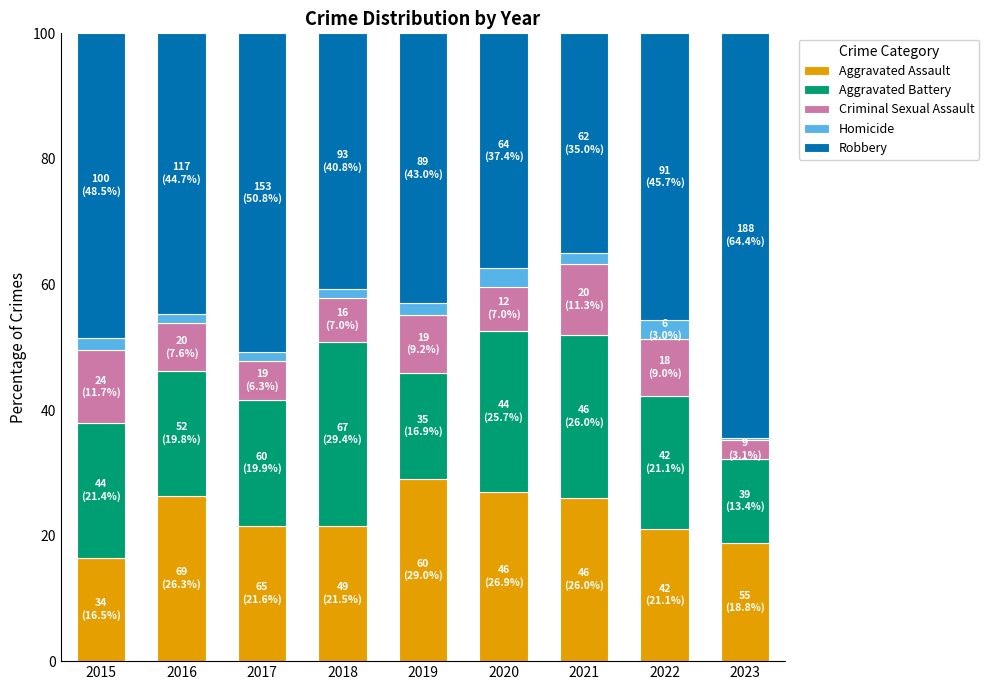

At which label does Aggravated Assault reach its minimum?

2015